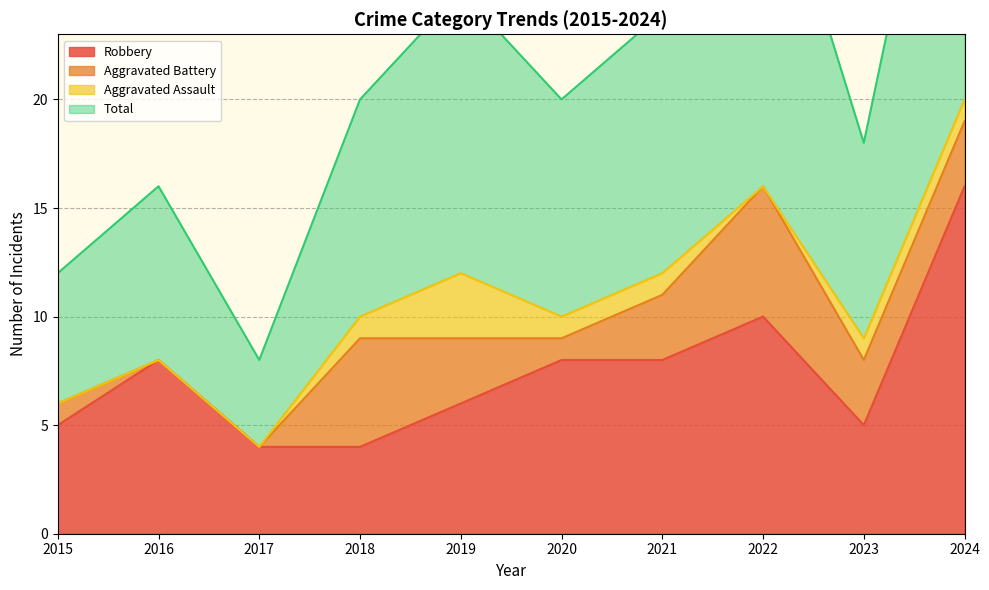

True or false: Robbery has a value of 14 at 2016.

False